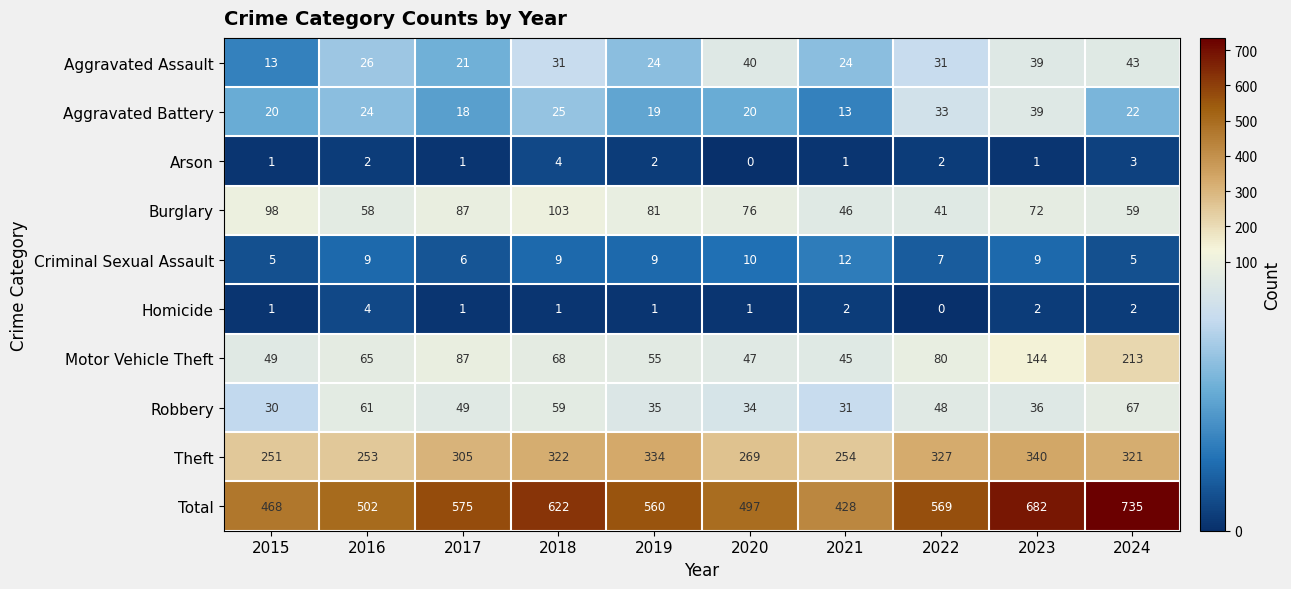

Is it true that Motor Vehicle Theft equals 47 at 2020?

True